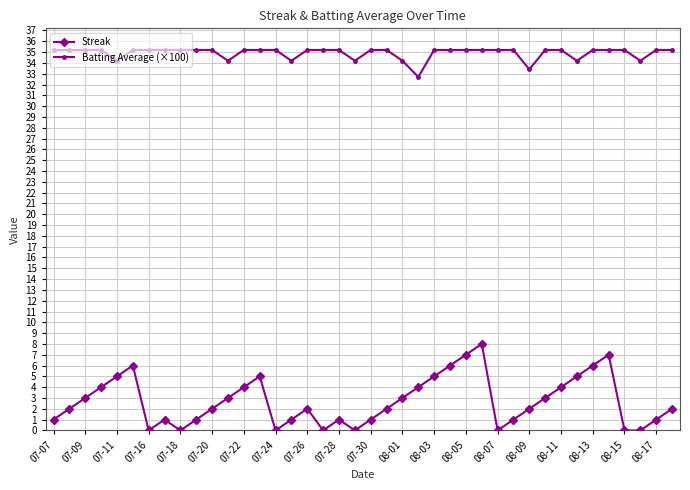

How many data points in Batting Average (×100) are above 35?

31